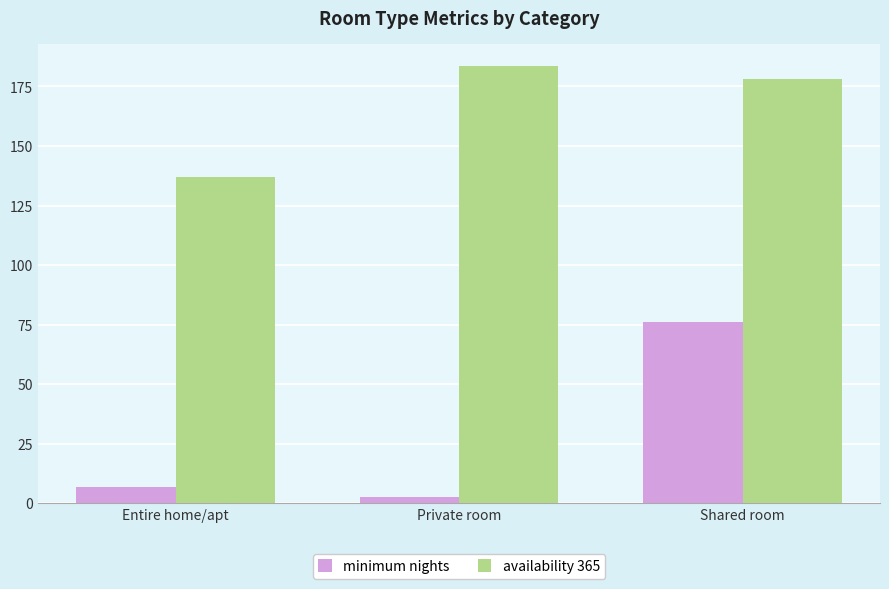

What are all the series names shown in the legend?

minimum nights, availability 365